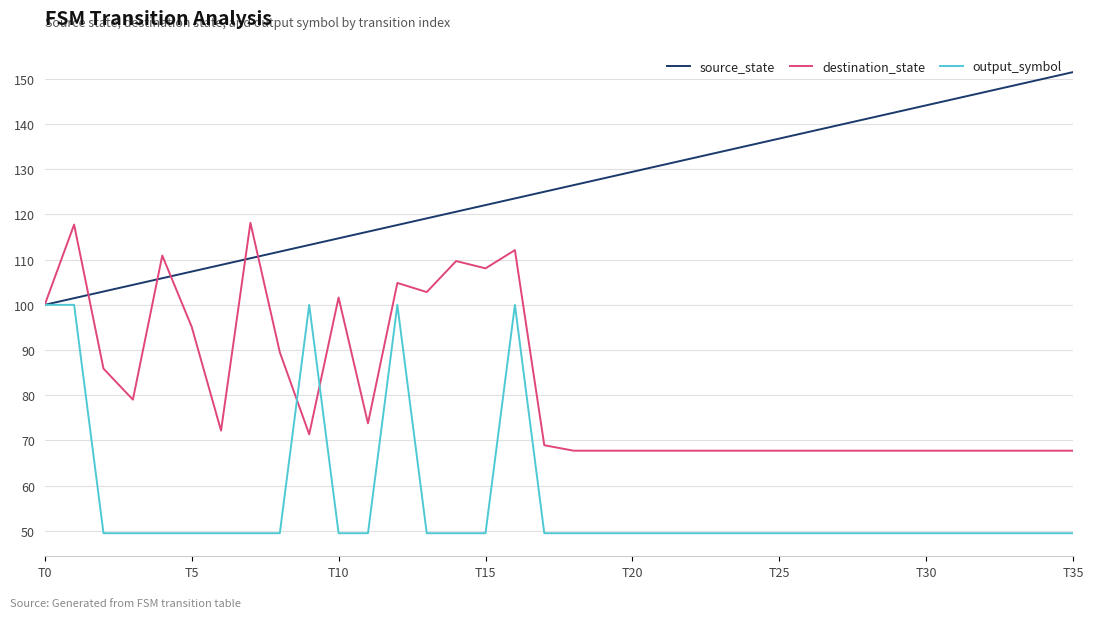

What is the smallest value displayed?

49.5